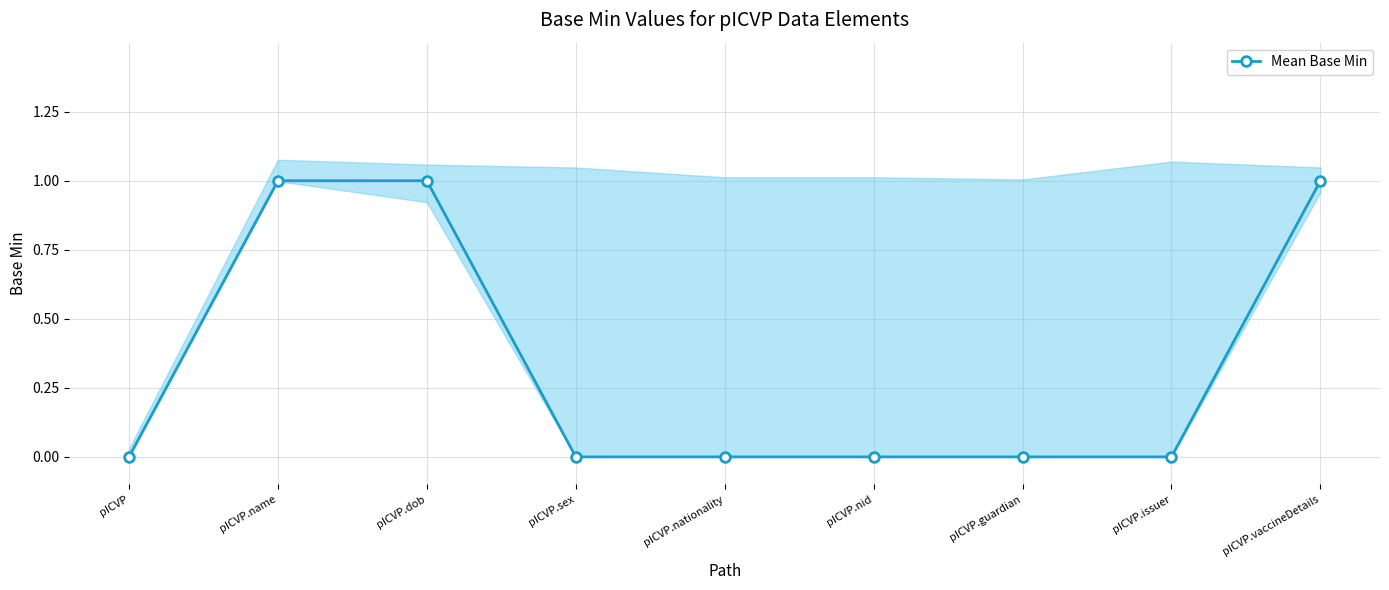

Which category has the lowest value across all series?

pICVP